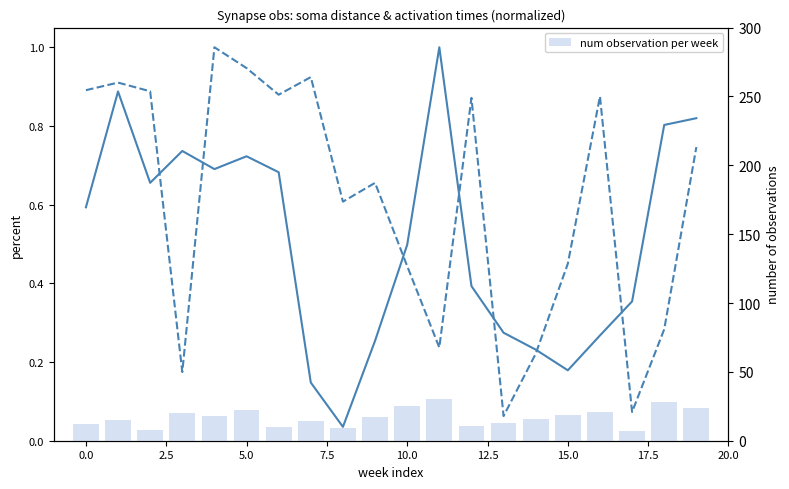

Where is activation times (norm) nearest to the value 0?

13